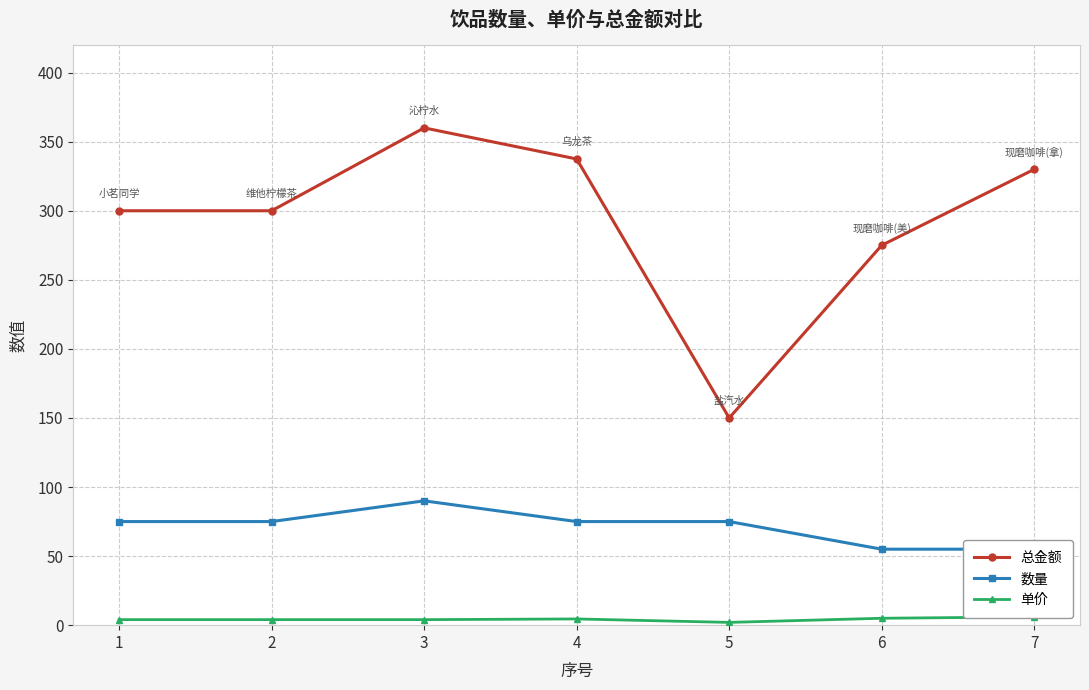

At which category is the sum across all series the highest?

3